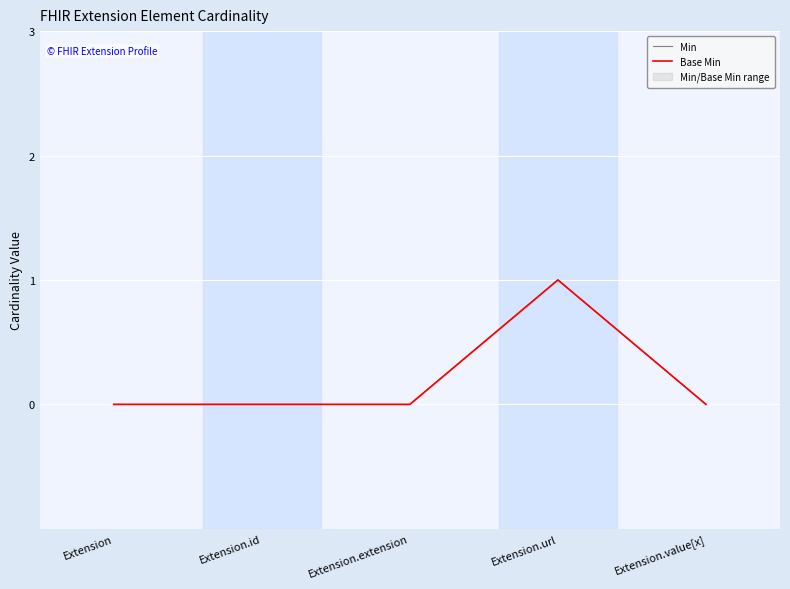

Where is the first local maximum for Base Min?

Extension.url